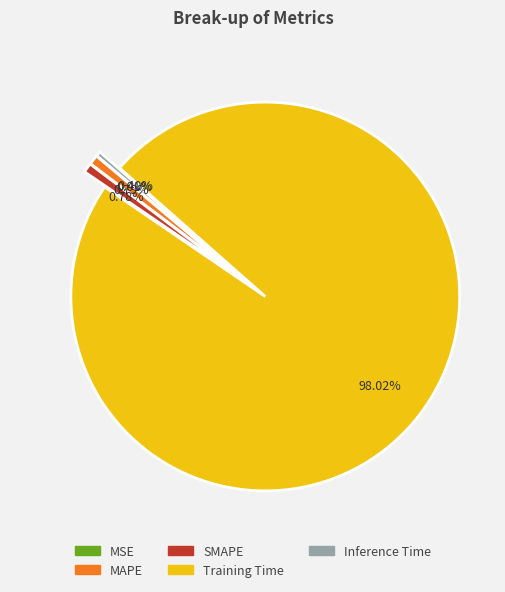

What is the largest slice in the pie chart?

Training Time